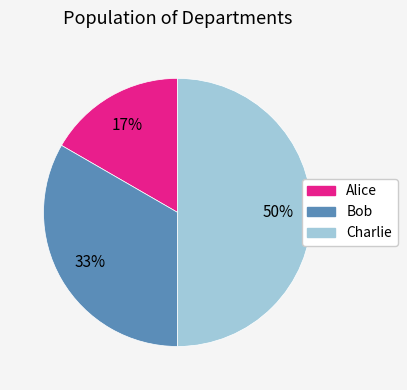

Do Charlie and Alice together represent more than half of the pie?

Yes